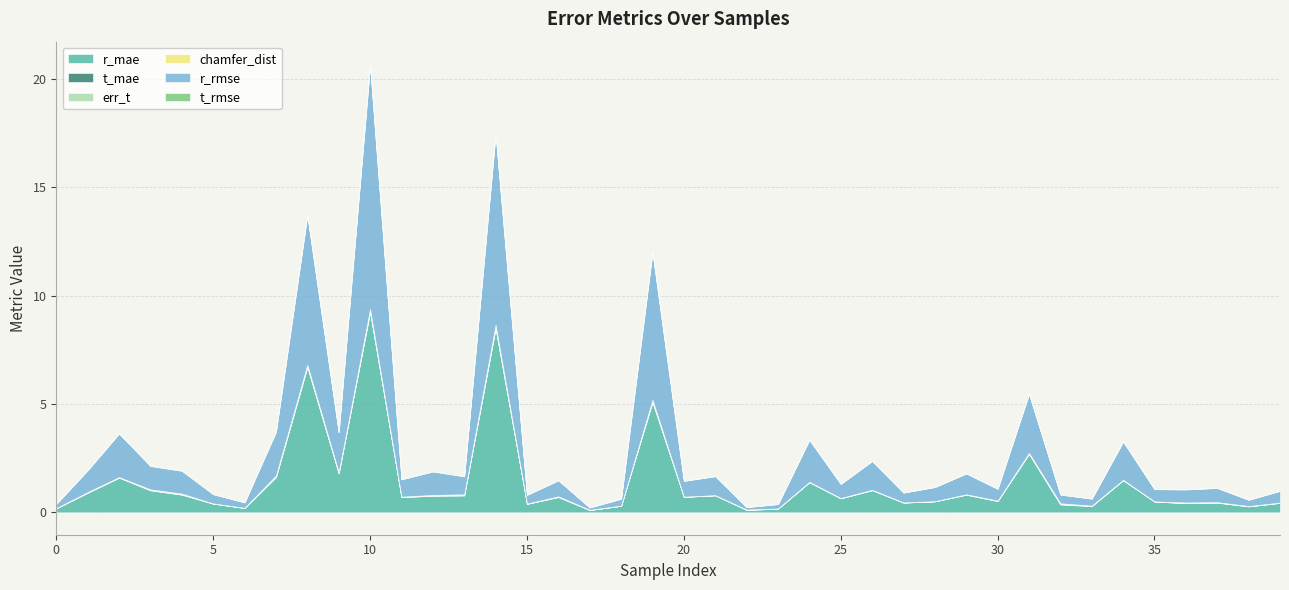

The value of err_t at 5 is 0.0. True or false?

True